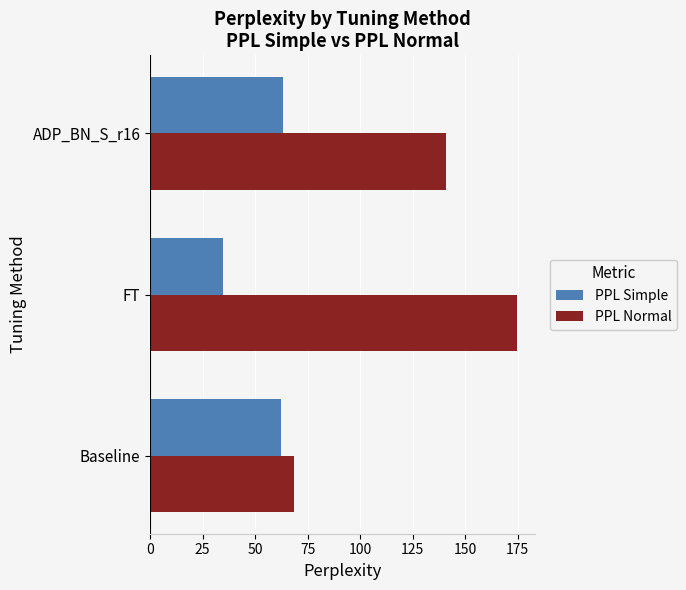

What is the total value across all series at Baseline?

131.1